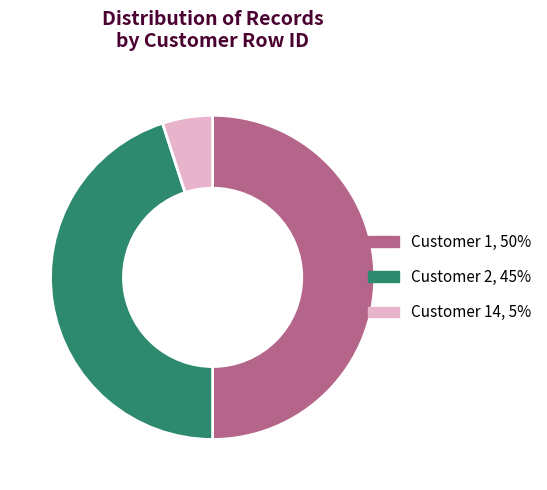

Which has a higher value, Customer 1, 50% or Customer 2, 45%?

Customer 1, 50%